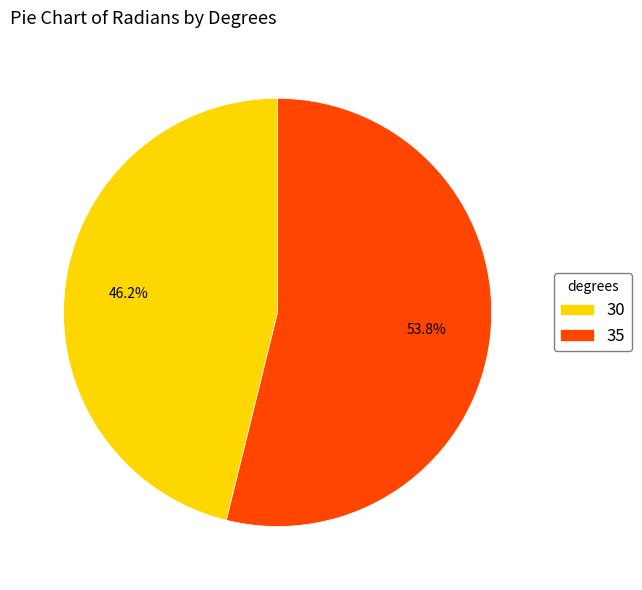

To the nearest percent, what is the average slice percentage?

50%